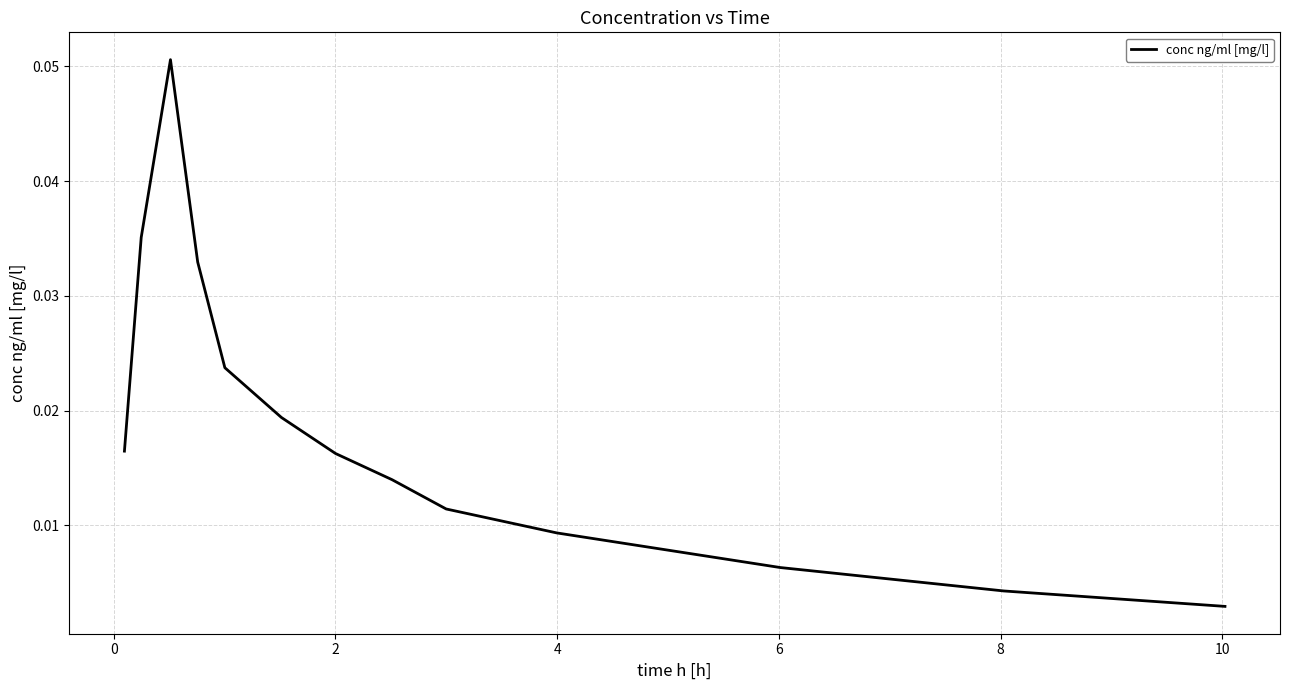

Count the number of data series in this chart.

1